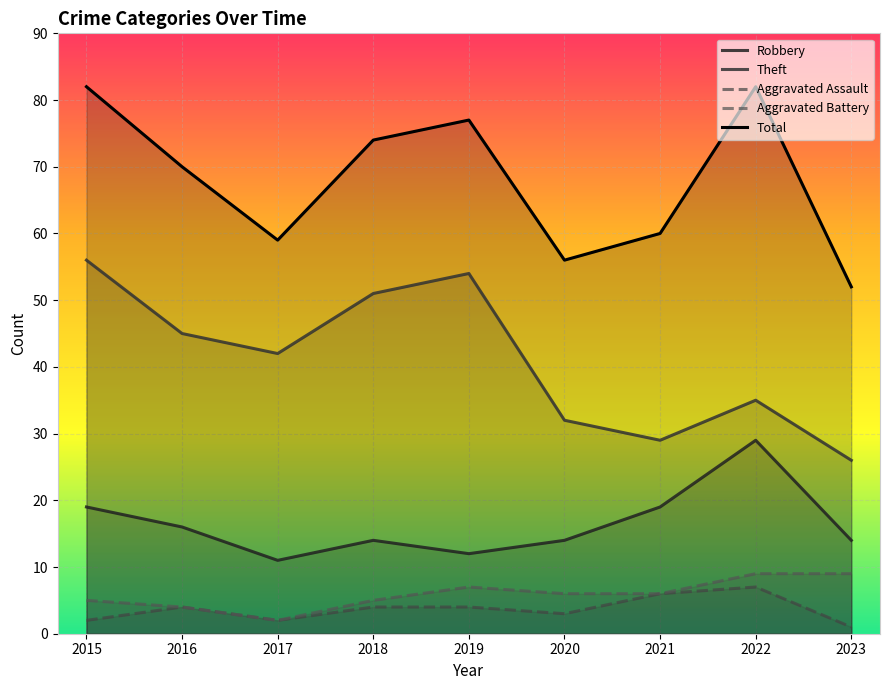

True or false: Total and Theft cross at least once.

False